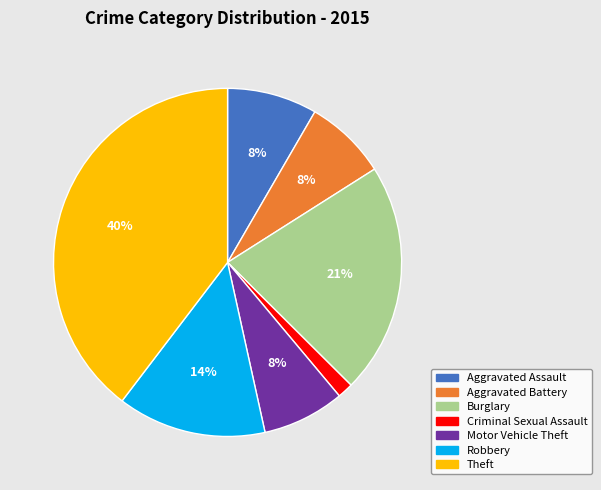

Does Aggravated Assault account for over 50% of the chart?

No